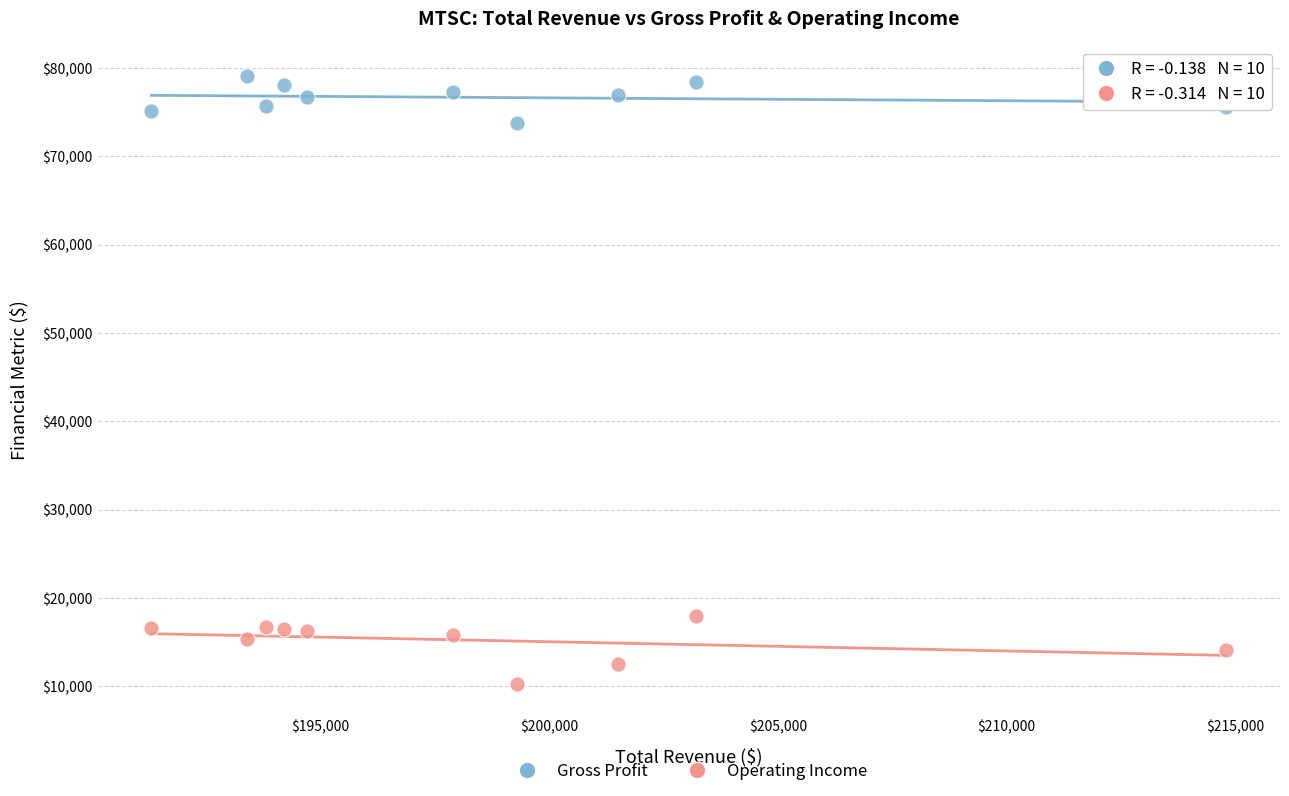

What are all the series names shown in the legend?

Gross Profit, Operating Income